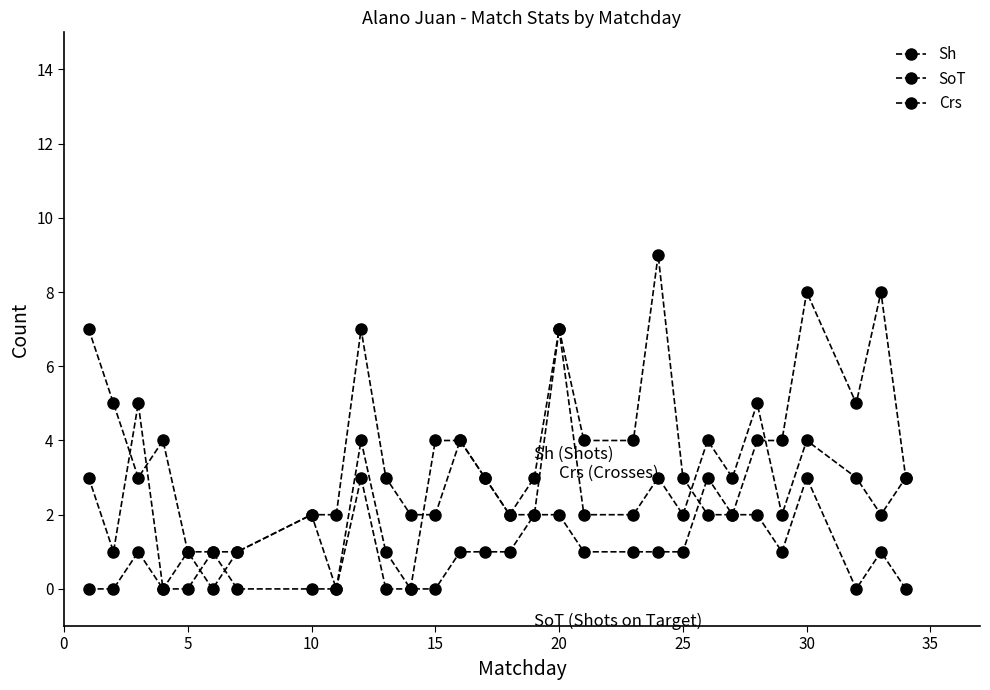

Is this an area chart (filled region under the line)?

No